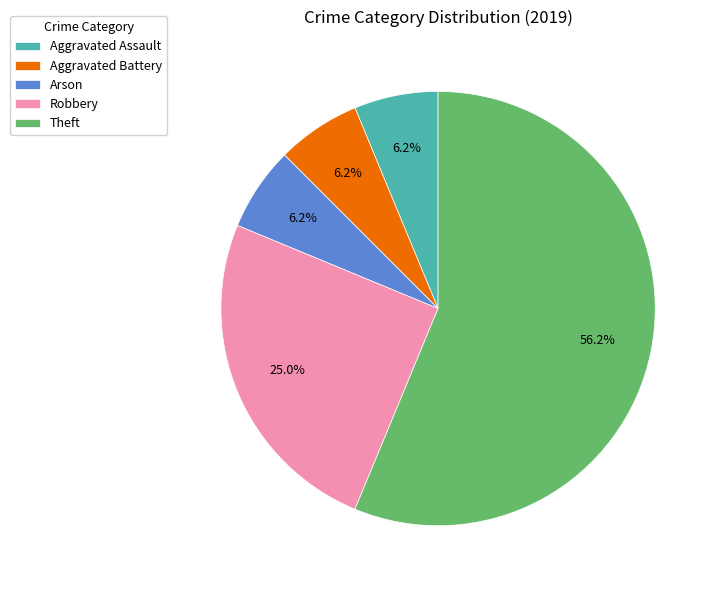

To the nearest percent, what is the average slice percentage?

20%